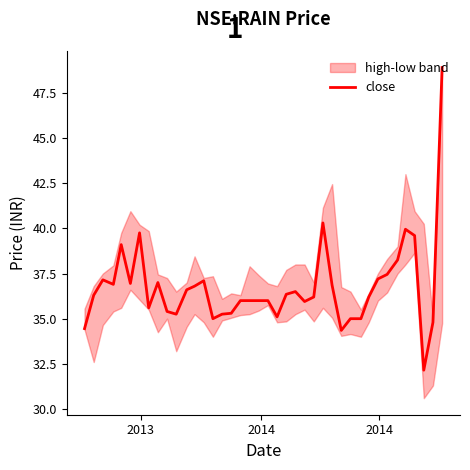

What is the minimum value for close?

32.2